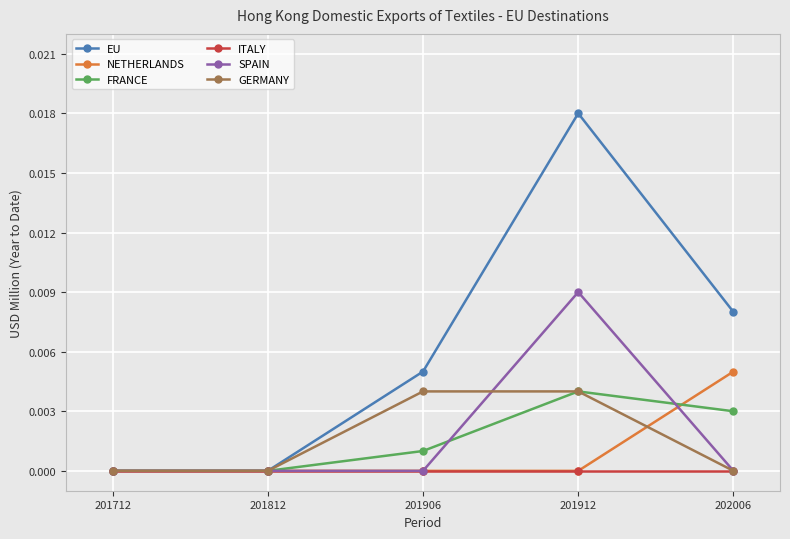

Between 201812 and 201912, which series saw the biggest shift?

EU